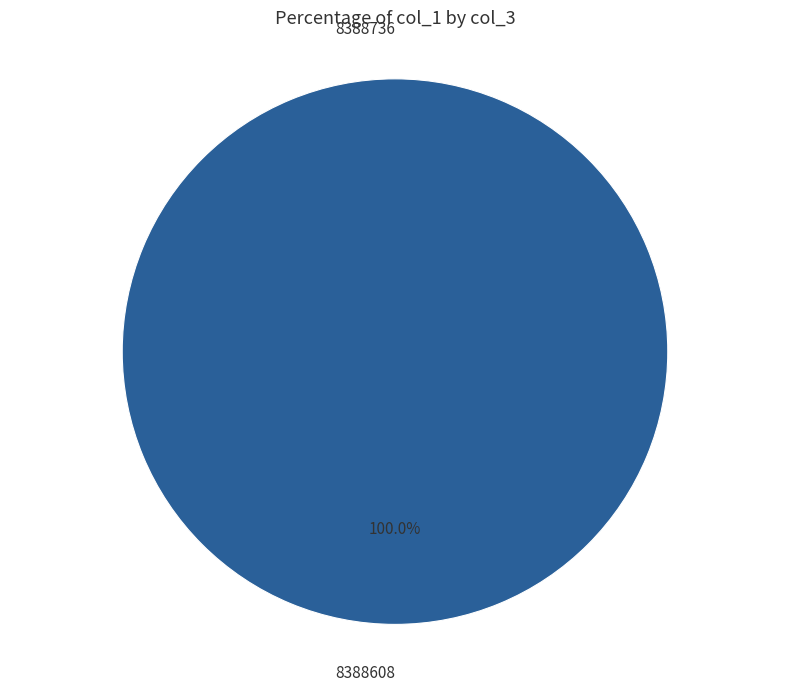

Which category has the biggest portion of the pie?

8388608